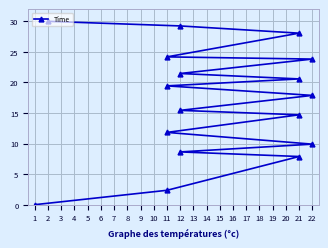

How many values are below 17?

8